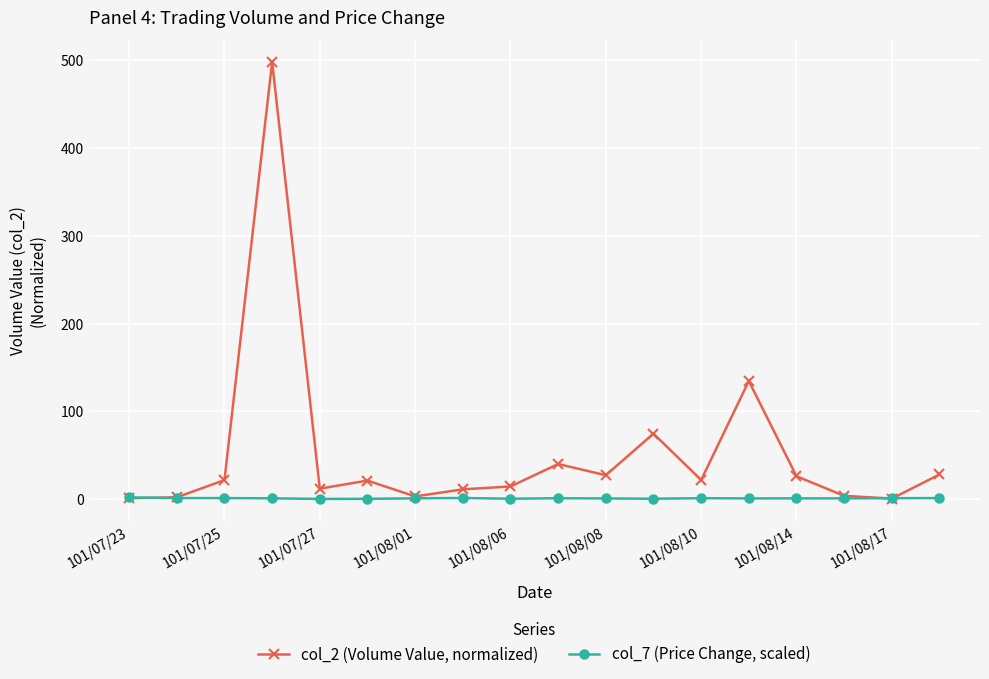

True or false: col_2 (Volume Value, normalized) has more than 2 interior local peaks.

True